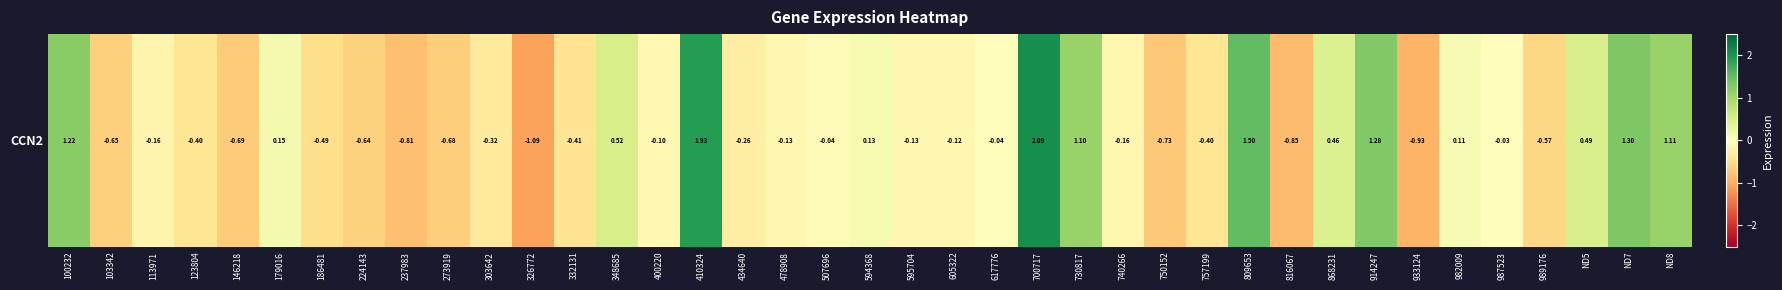

Reading left to right, transcribe all the data shown in this chart.

1.2	-0.6	-0.2	-0.4	-0.7	0.1	-0.5	-0.6	-0.8	-0.7	-0.3	-1.1	-0.4	0.5	-0.1	1.9	-0.3	-0.1	-0.0	0.1	-0.1	-0.1	-0.0	2.1	1.1	-0.2	-0.7	-0.4	1.5	-0.9	0.5	1.3	-0.9	0.1	-0.0	-0.6	0.5	1.3	1.1